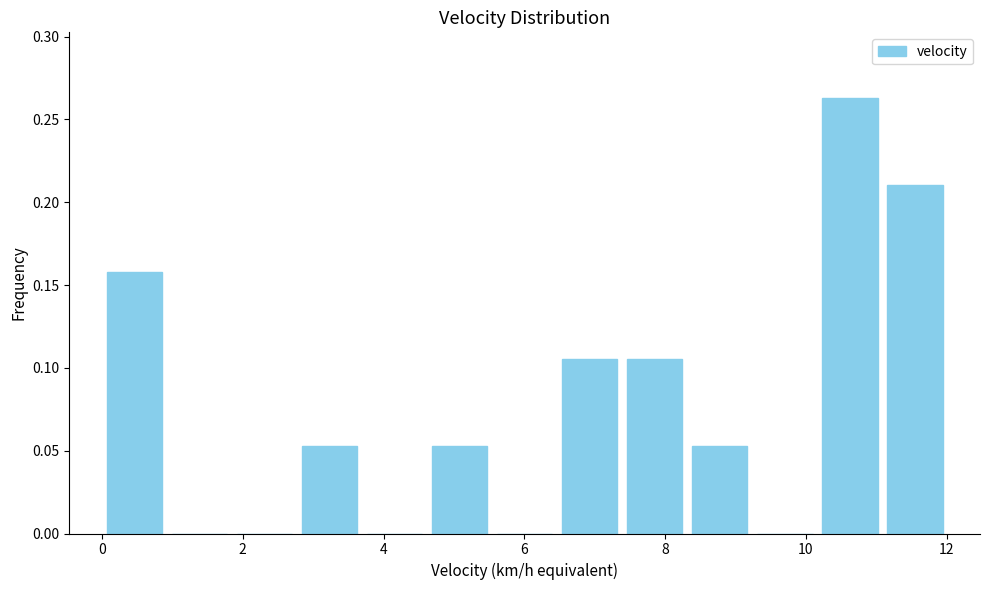

How tall is the bar that spans 6.4 to 7.4 on the x-axis? Neither the bar edges nor the heights are printed on the chart, so give them approximately, as read against the axes.

0.105